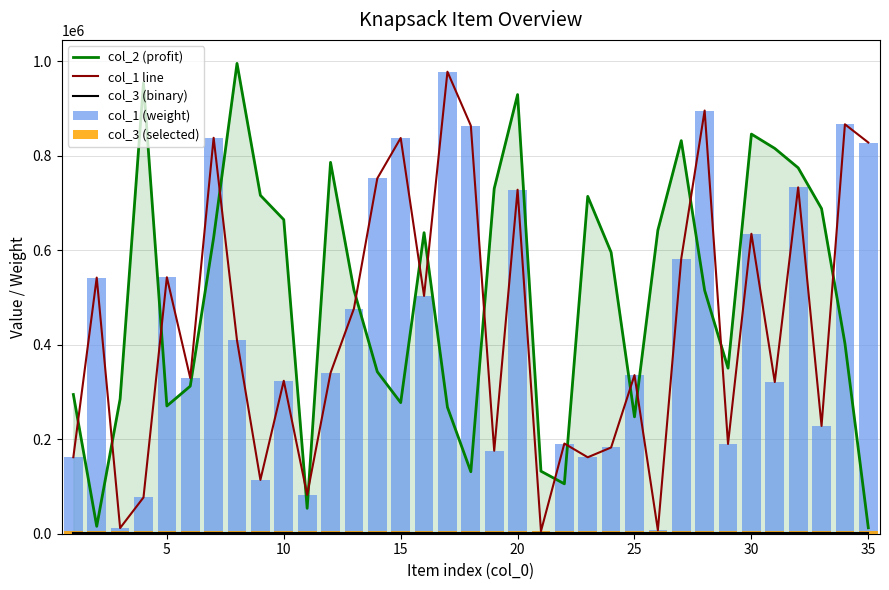

How many data points in col_2 (profit) are above 516051?

17